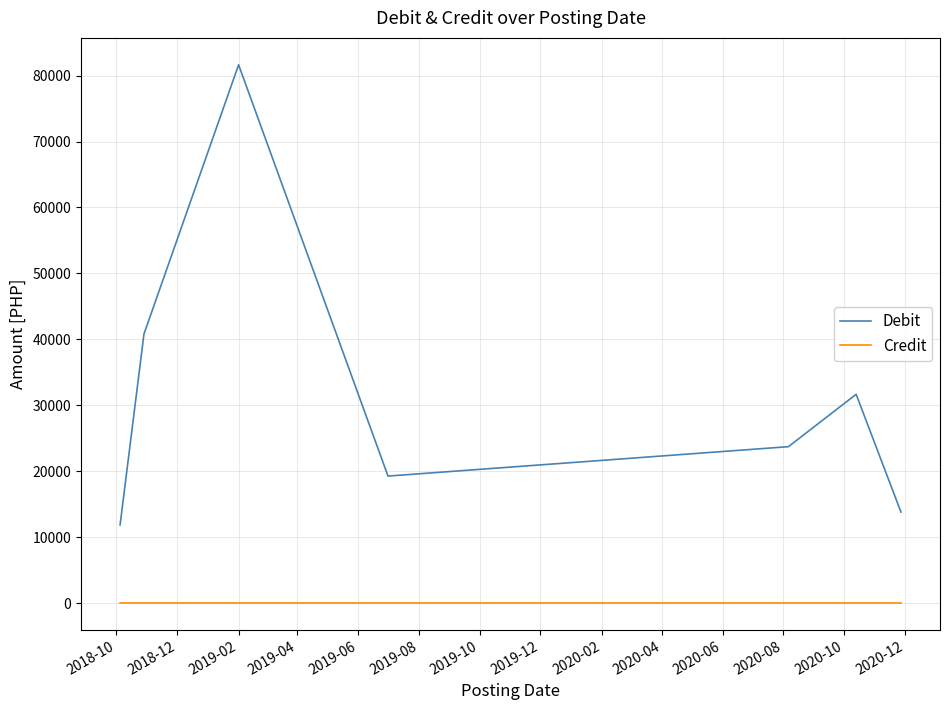

Rank the series by their average value, from lowest to highest.

Credit, Debit